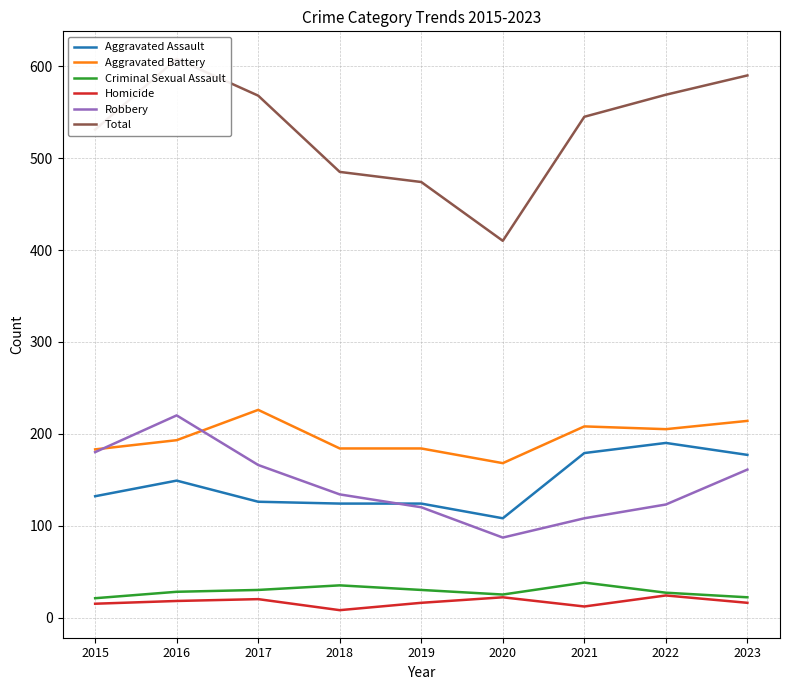

Which series has the largest total across all categories?

Total